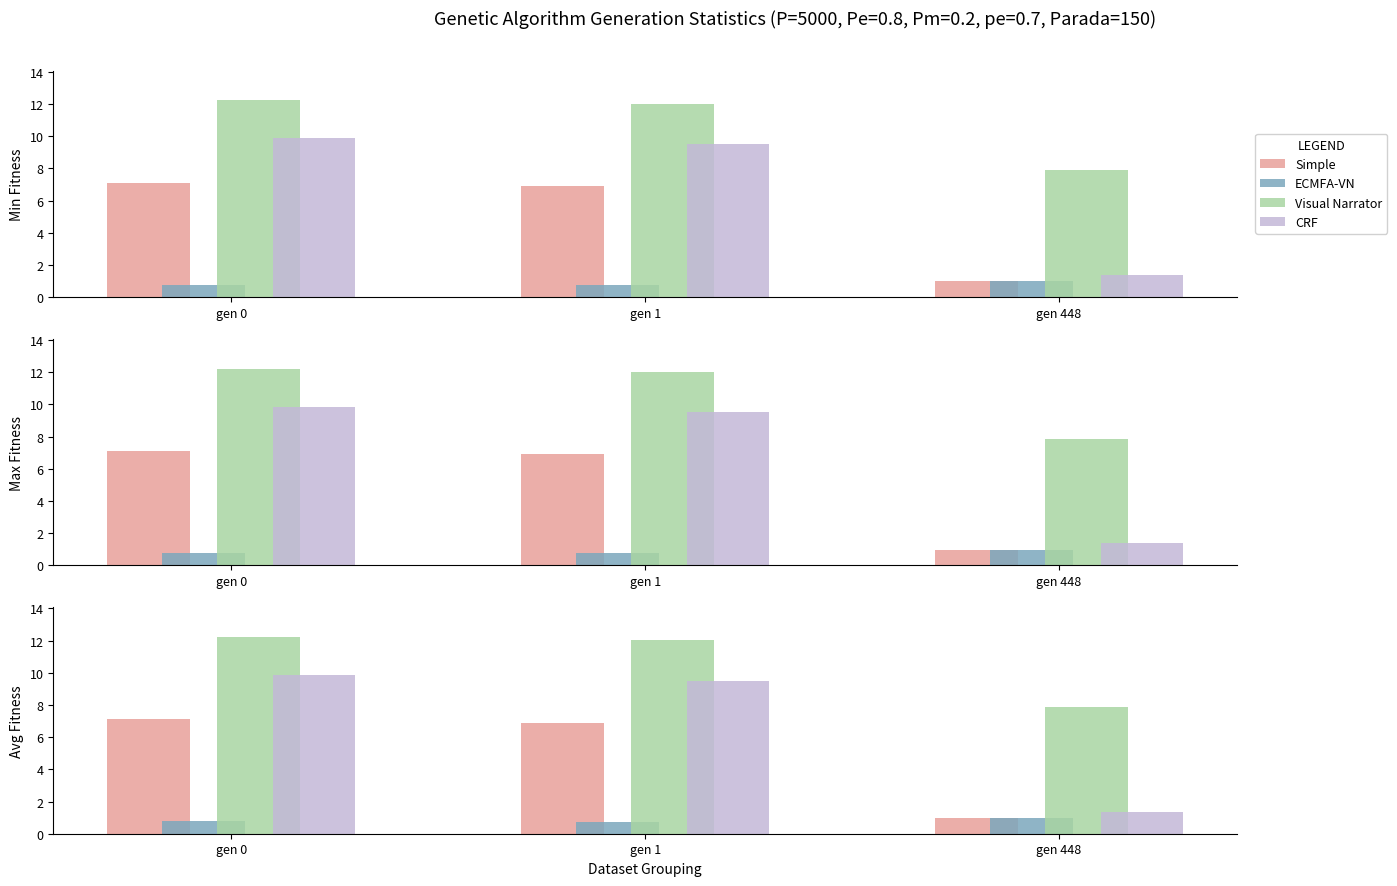

What is the total value across all series at gen 0?

30.0